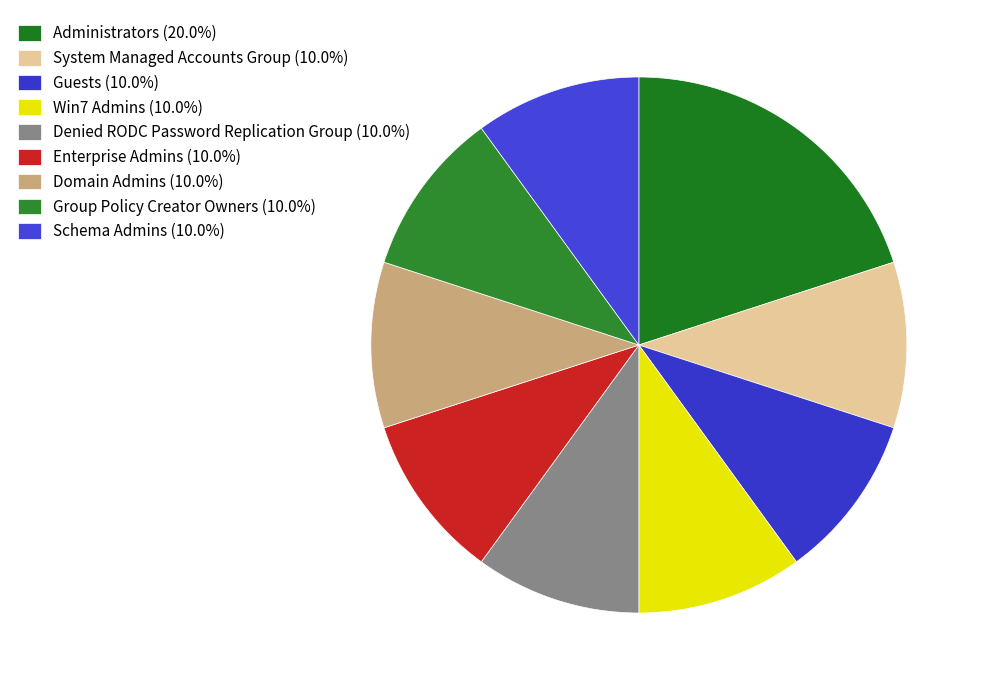

Which slice is the largest?

Administrators